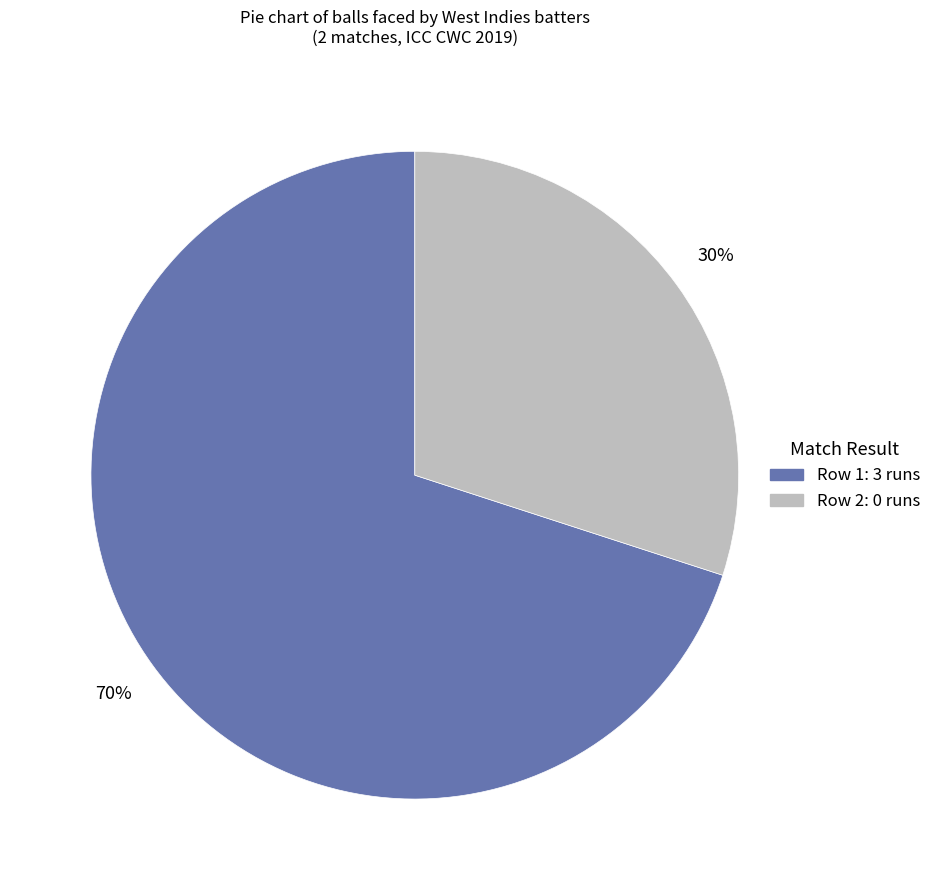

Is there any slice that represents more than half of the pie?

Yes